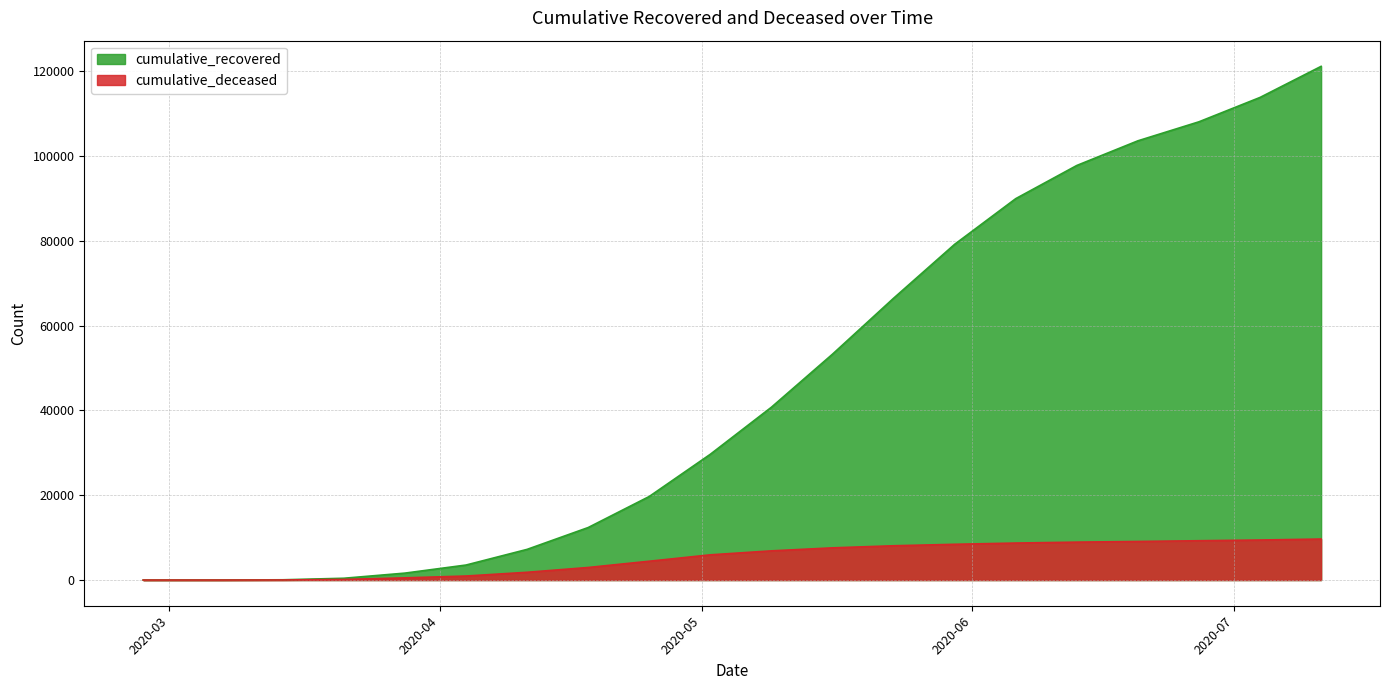

The cumulative_deceased series shows 8942 at 2020-06-13. True or false?

True